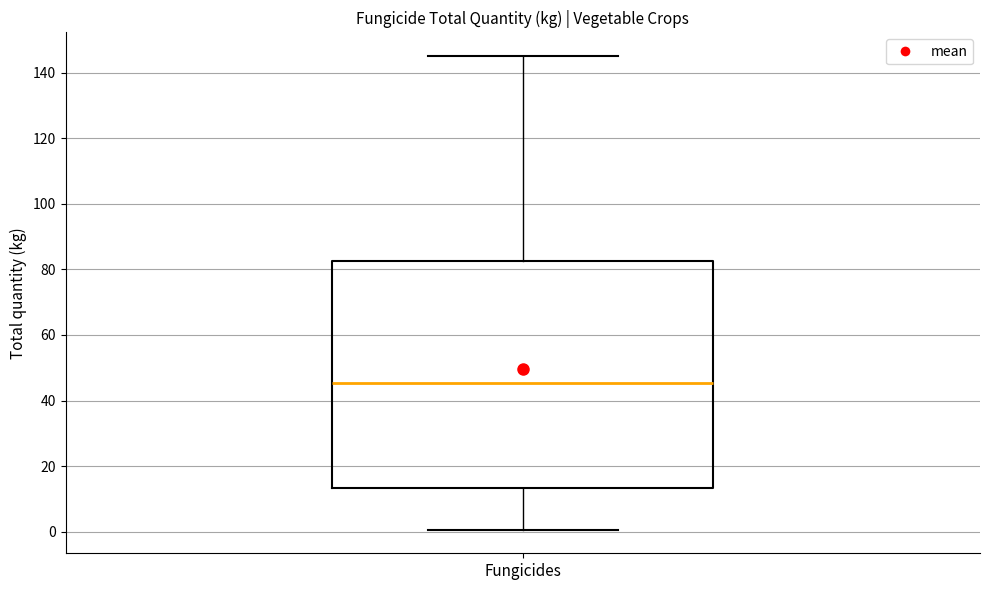

Where does the lower whisker of the box for Fungicides end on the y-axis? The values are not printed on the chart, so give them approximately, as read against the axis.

0